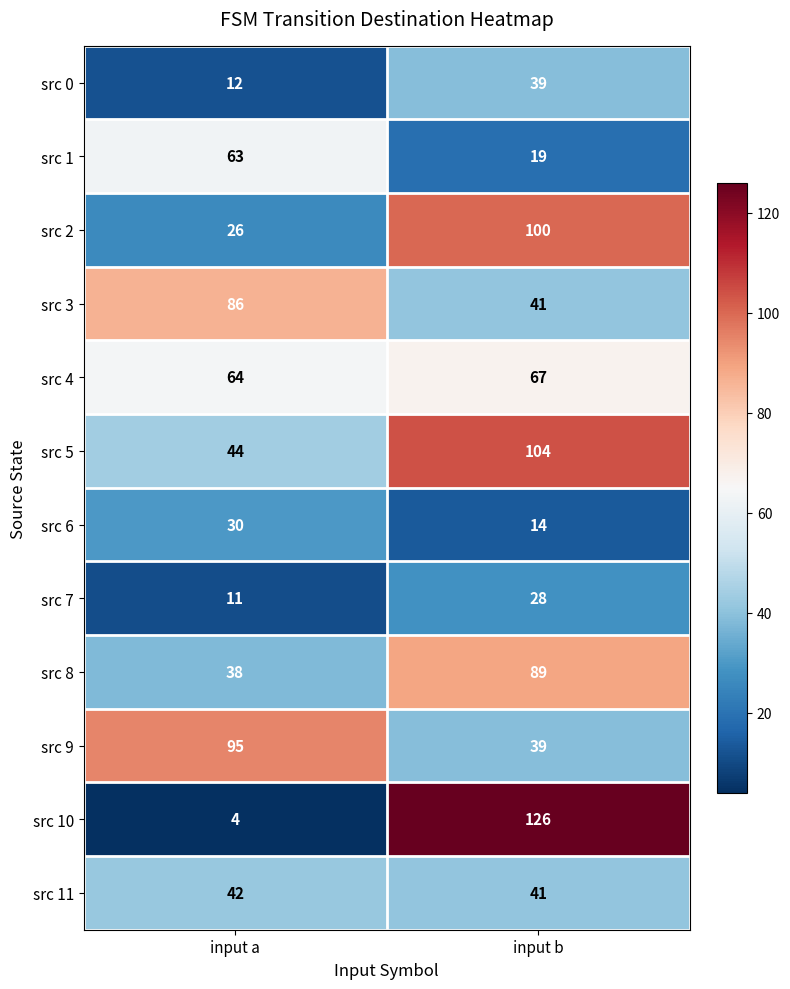

What is the difference between the highest and lowest values at input b?

112